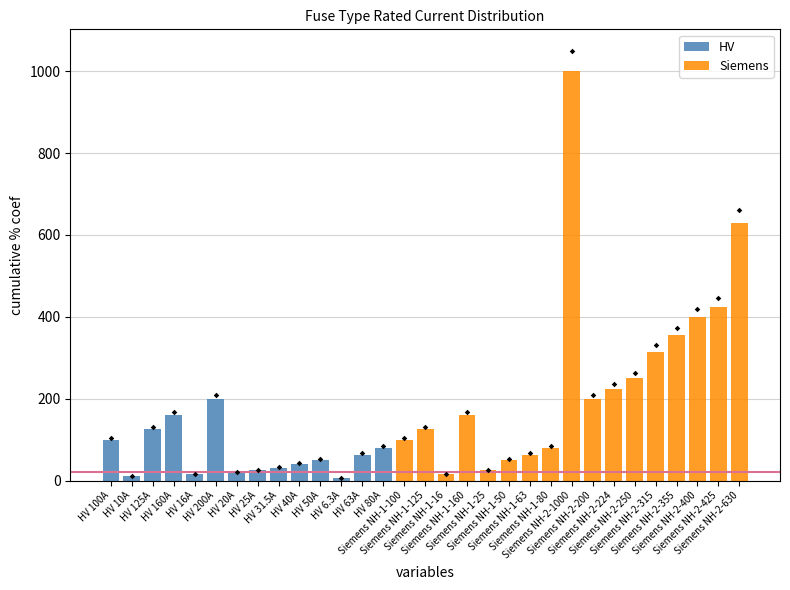

Between Siemens NH-1-160 and Siemens NH-1-100, which is larger?

Siemens NH-1-160